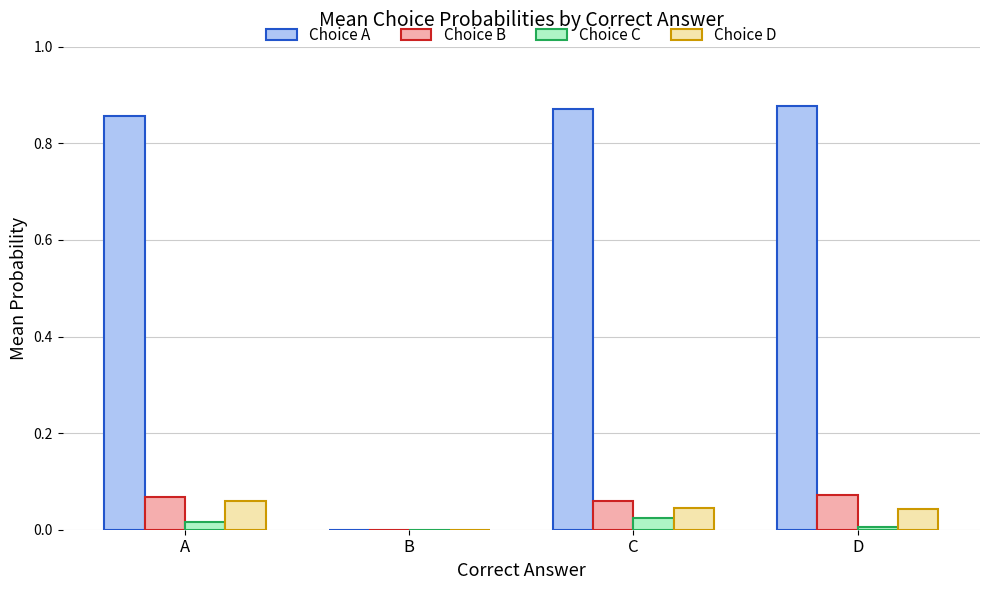

Between A and B, which series saw the biggest shift?

Choice A